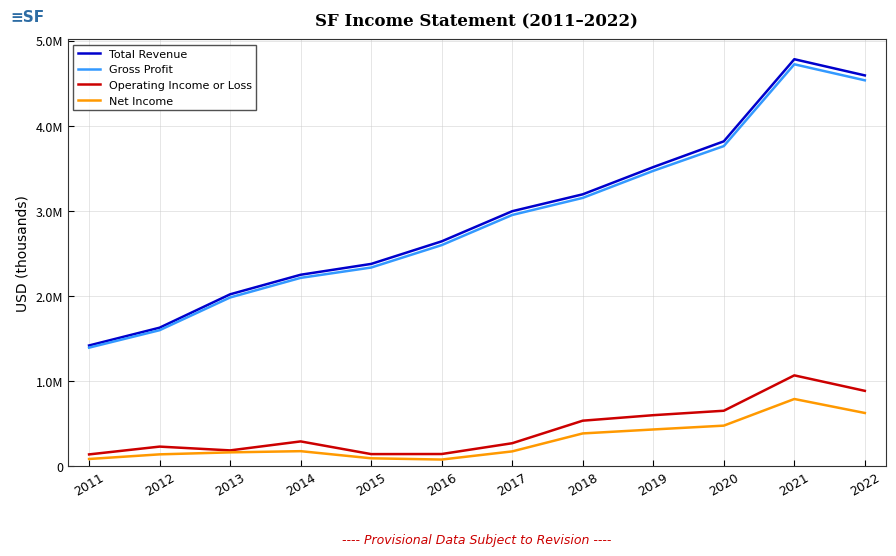

Reading left to right, what are all the values shown in this chart?

Total Revenue: 1418400	1627500	2019800	2249700	2377000	2642400	2996500	3195000	3515000	3817800	4783100	4592800
Gross Profit: 1392900	1597900	1982600	2213100	2334500	2598100	2952300	3153000	3471000	3761900	4723400	4535100
Operating Income or Loss: 138100	229700	185200	290800	141600	142600	269500	534400	599100	651200	1067100	885100
Net Income: 84100	138600	162000	176100	92300	77600	173500	384600	431100	476200	789300	624900